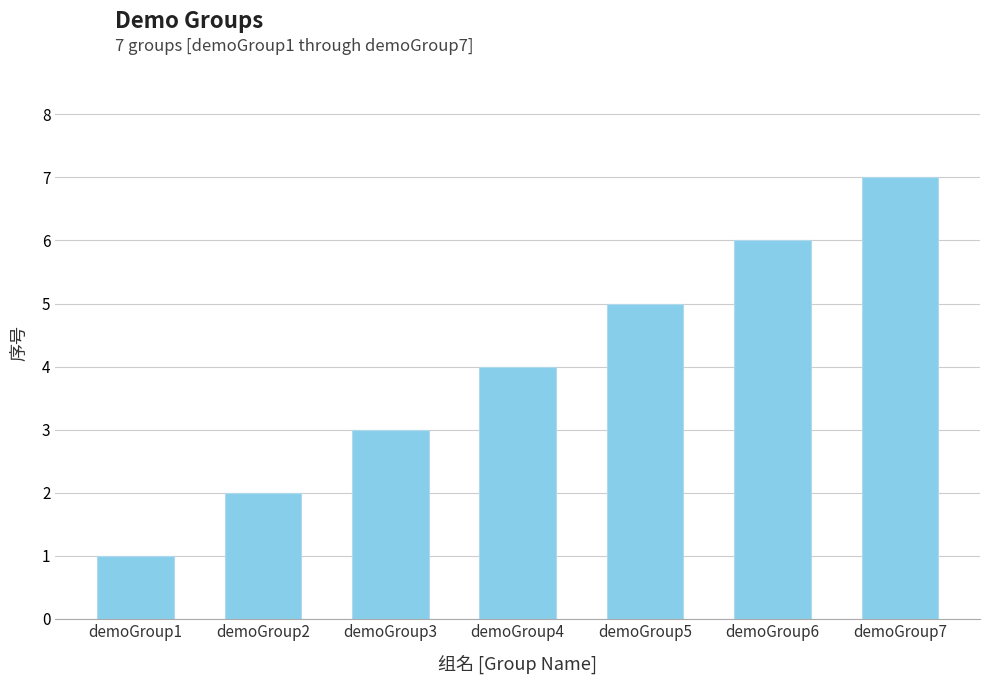

Reading left to right, list all the values displayed in this chart.

demoGroup1=1	demoGroup2=2	demoGroup3=3	demoGroup4=4	demoGroup5=5	demoGroup6=6	demoGroup7=7